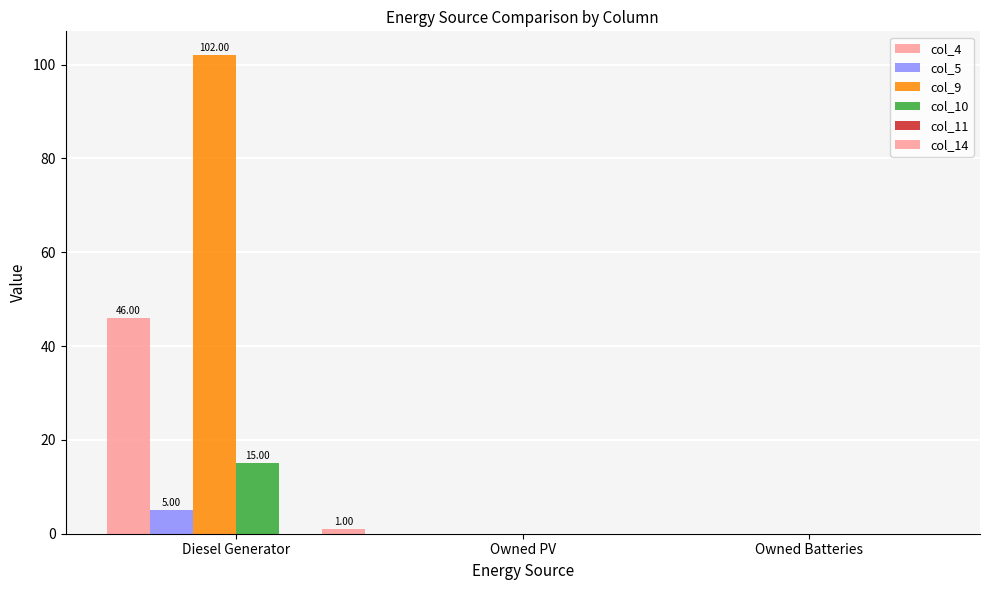

How many series are shown in this chart?

5